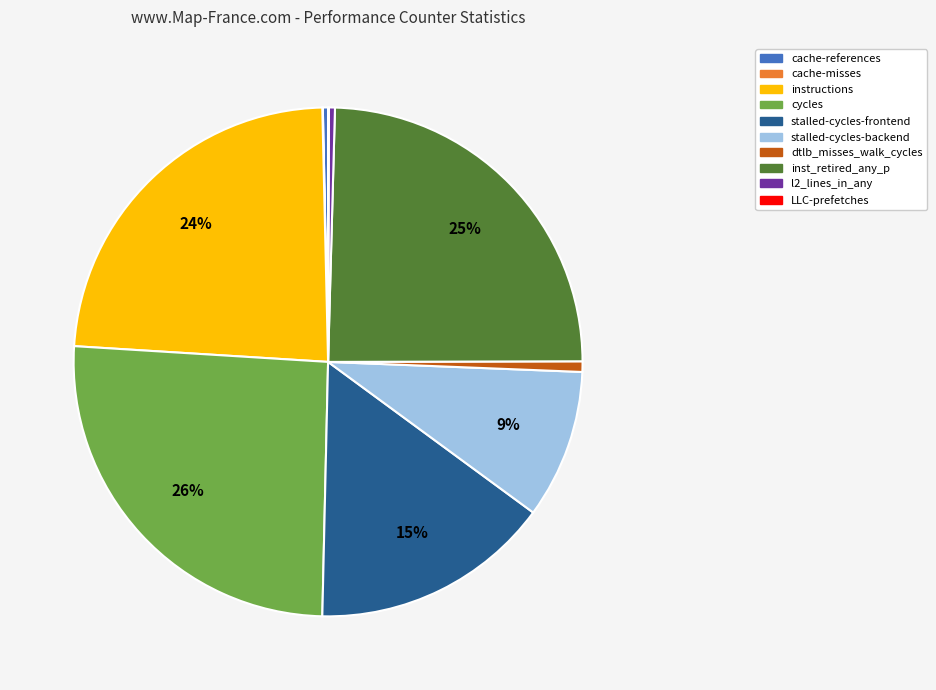

To the nearest percent, what is the difference between the largest and smallest slice percentages?

26%